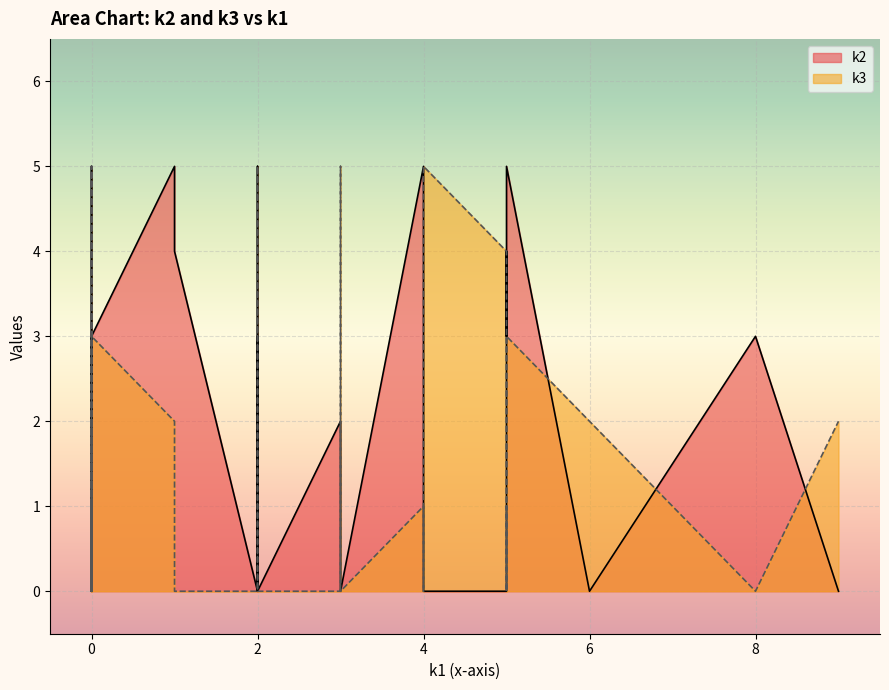

How many intersections are there between k3 and k2?

12